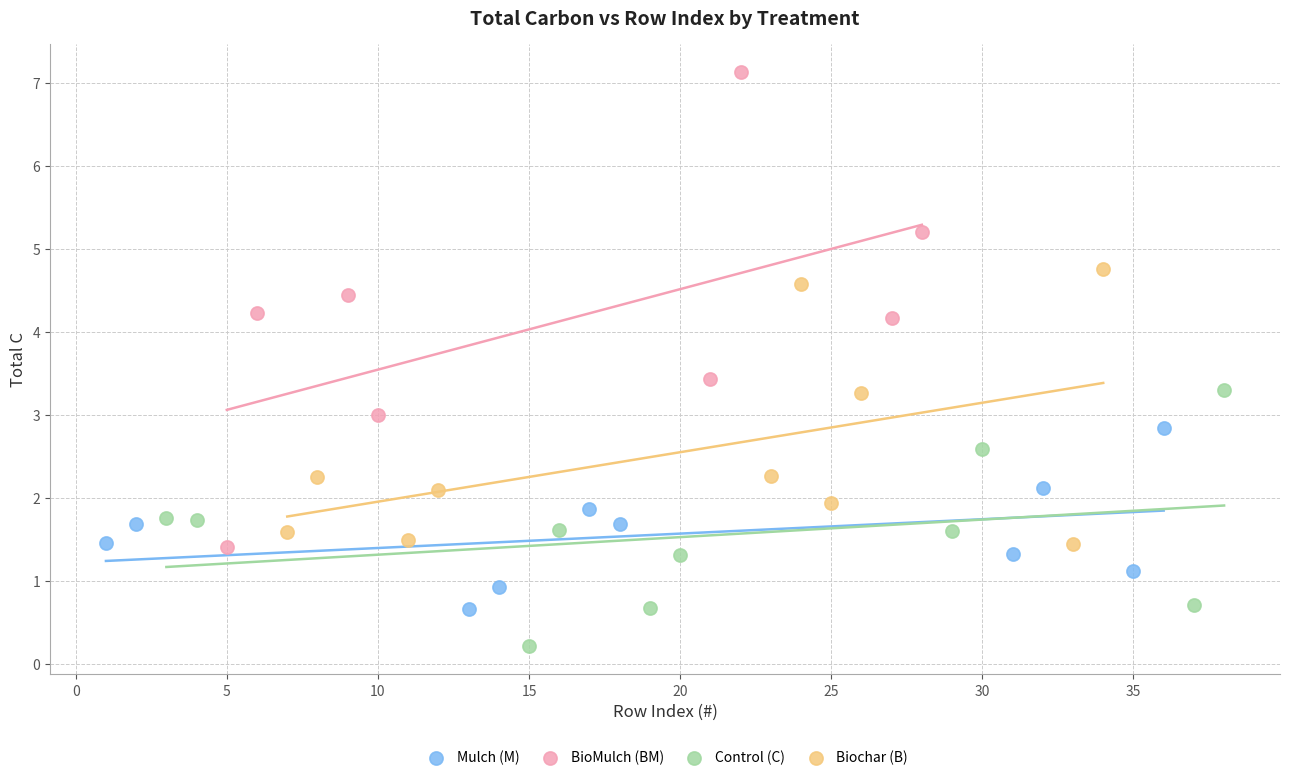

Which series reaches the minimum Y coordinate?

Control (C)